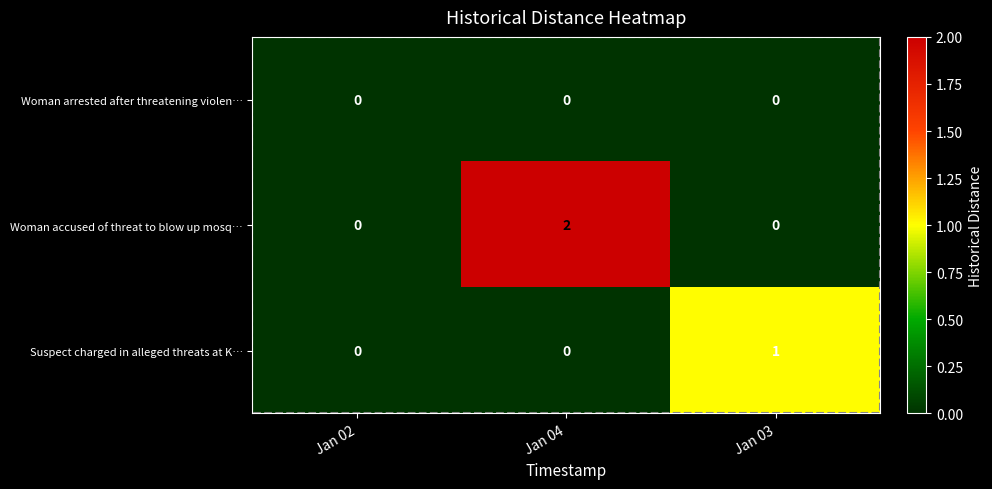

List the series in order of their overall mean, highest first.

Woman accused of threat to blow up mosq…, Suspect charged in alleged threats at K…, Woman arrested after threatening violen…